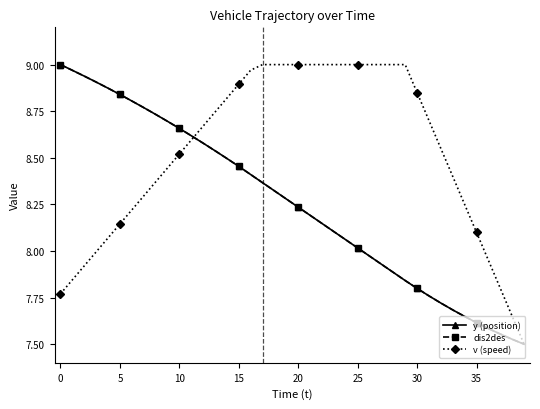

At how many categories does at least one series exceed 8?

36